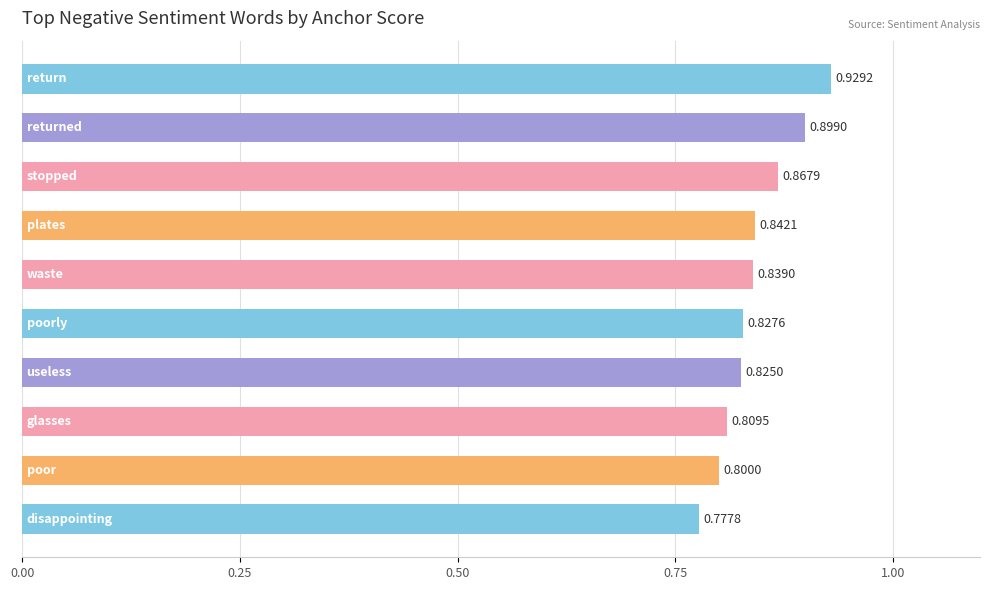

What is the sum of all values?

8.4